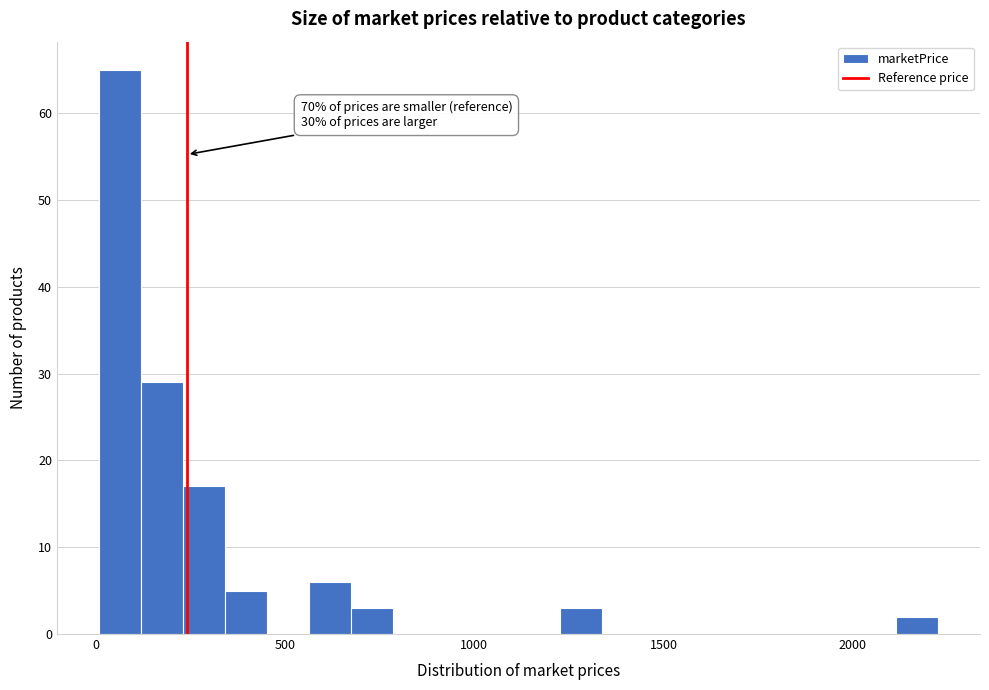

Around what value on the x-axis is the tallest bar? Give the approximate position of its centre, as read against the axis.

50